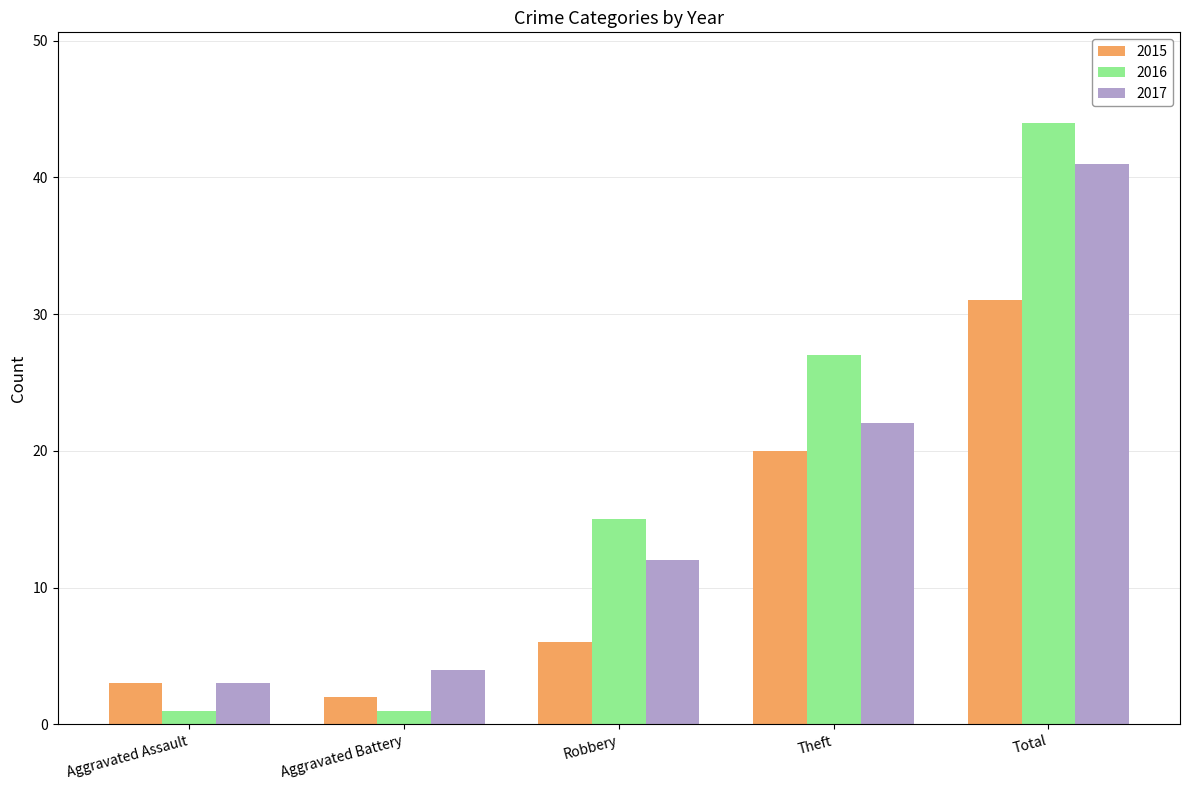

What position from the left is Theft?

4